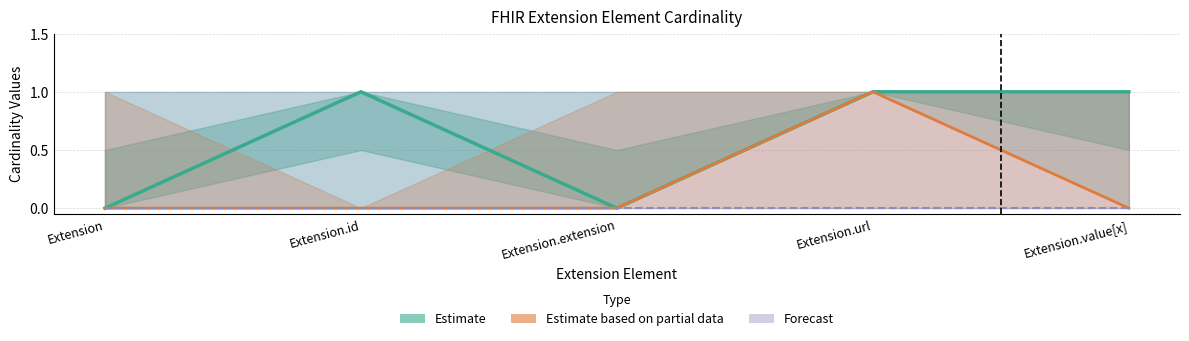

What is the label of the 4th point from the right?

Extension.id